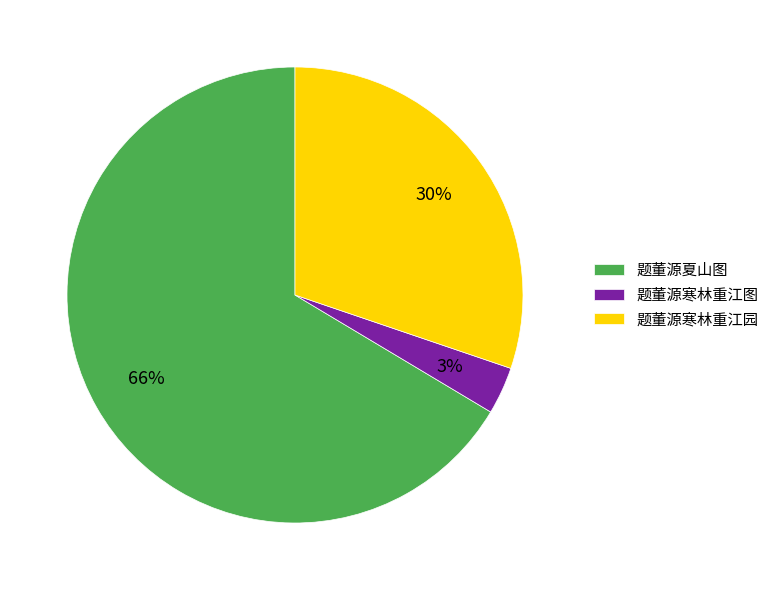

Count the number of slices in the pie.

3